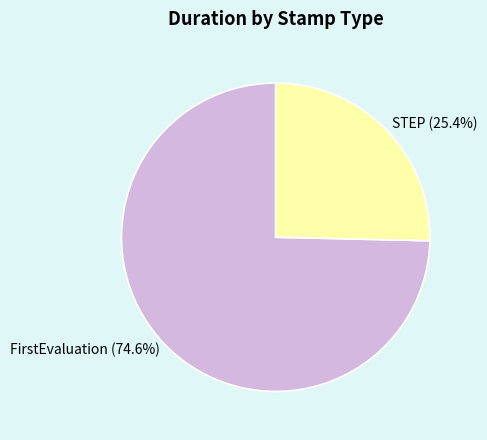

To the nearest percent, what is the difference between the STEP and FirstEvaluation slice percentages?

49%